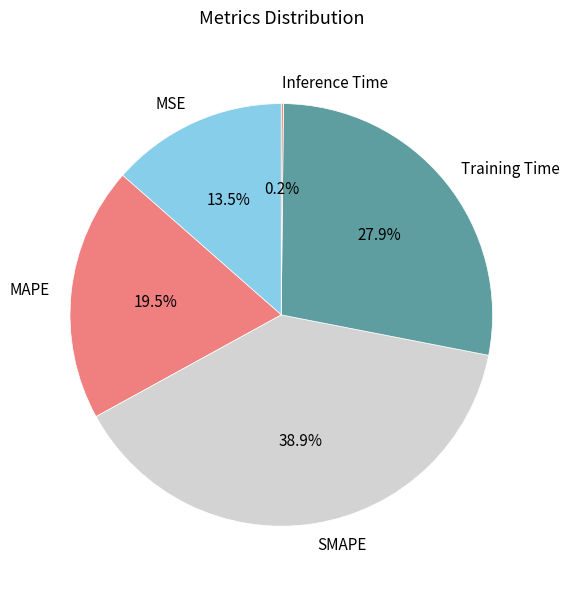

Between SMAPE and MSE, which is larger?

SMAPE